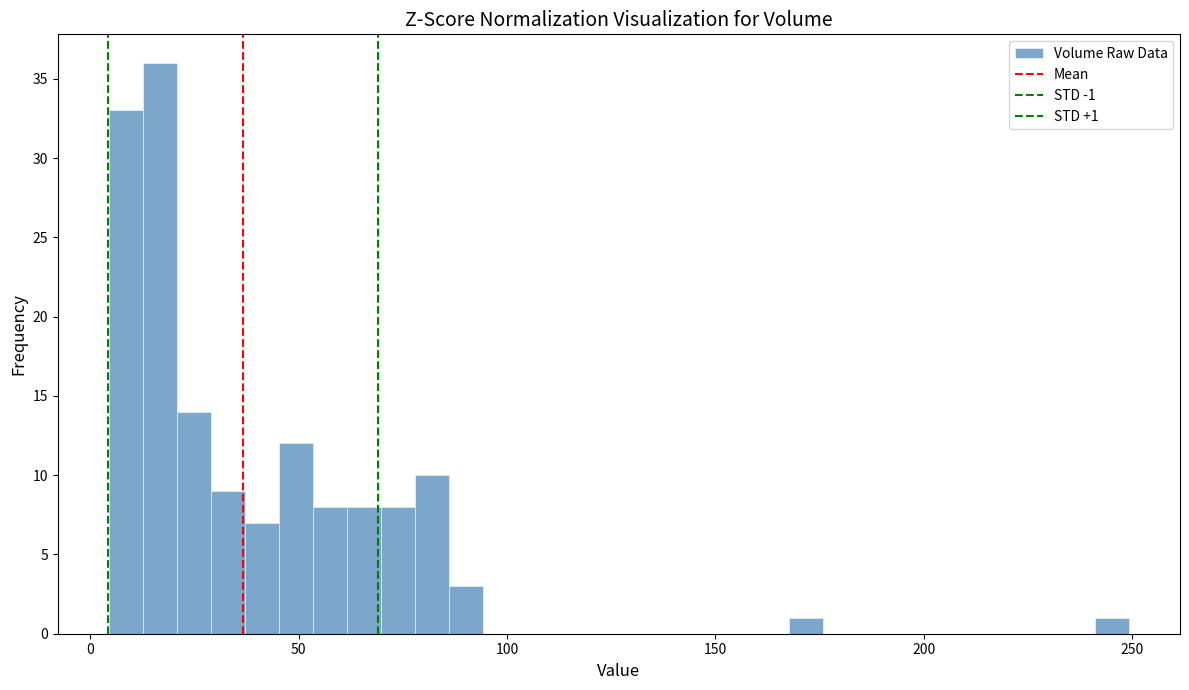

Around what value on the x-axis is the tallest bar? Give the approximate position of its centre, as read against the axis.

15